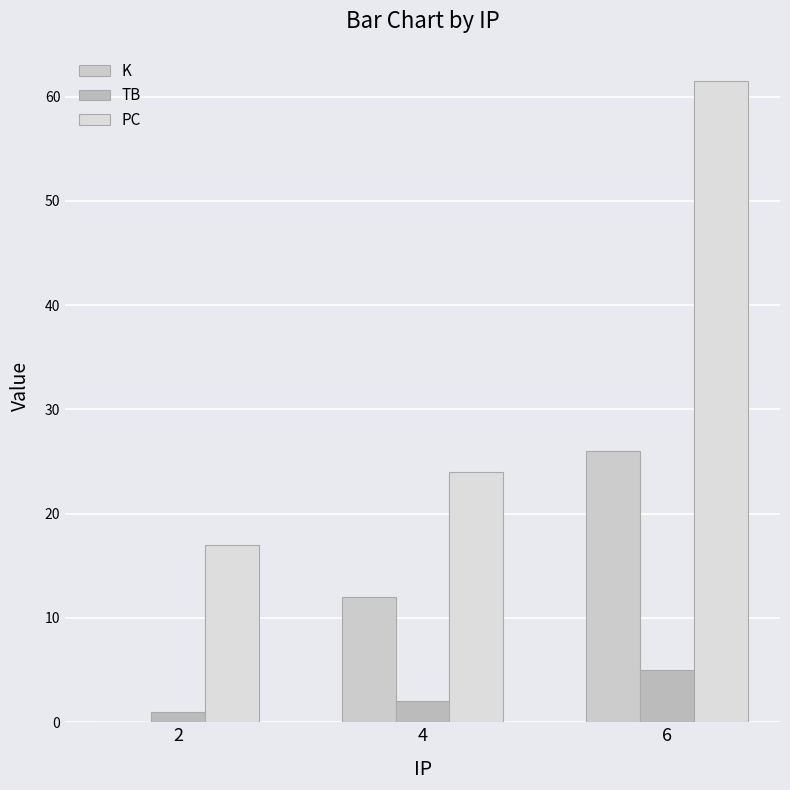

Are the bars grouped side by side (vs. stacked)?

Yes